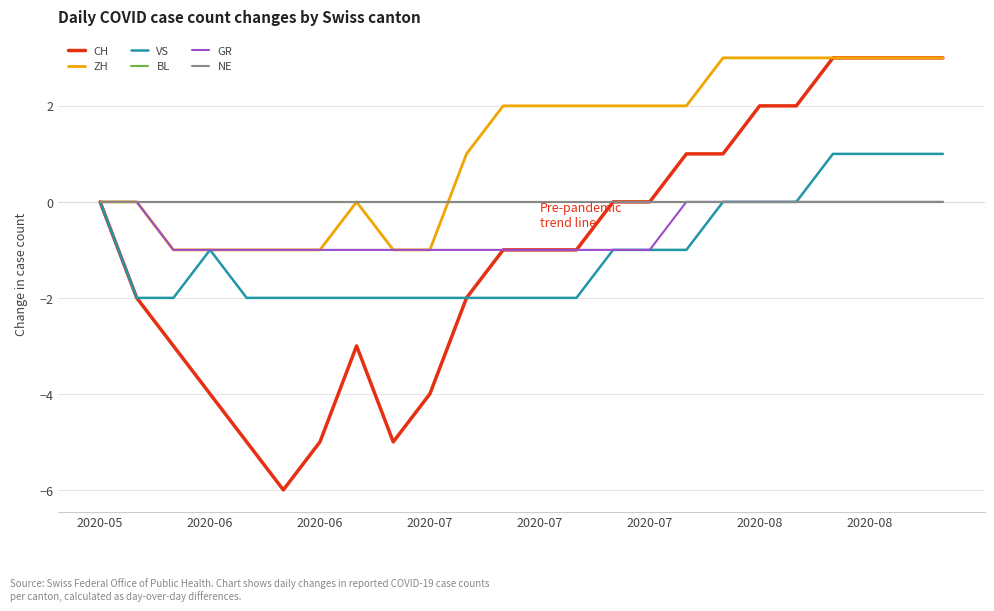

Reading left to right, list all the values displayed in this chart.

CH: 0	-2	-3	-4	-5	-6	-5	-3	-5	-4	-2	-1	-1	-1	0	0	1	1	2	2	3	3	3	3
ZH: 0	0	-1	-1	-1	-1	-1	0	-1	-1	1	2	2	2	2	2	2	3	3	3	3	3	3	3
VS: 0	-2	-2	-1	-2	-2	-2	-2	-2	-2	-2	-2	-2	-2	-1	-1	-1	0	0	0	1	1	1	1
BL: 0	0	0	0	0	0	0	0	0	0	0	0	0	0	0	0	0	0	0	0	0	0	0	0
GR: 0	0	-1	-1	-1	-1	-1	-1	-1	-1	-1	-1	-1	-1	-1	-1	0	0	0	0	0	0	0	0
NE: 0	0	0	0	0	0	0	0	0	0	0	0	0	0	0	0	0	0	0	0	0	0	0	0